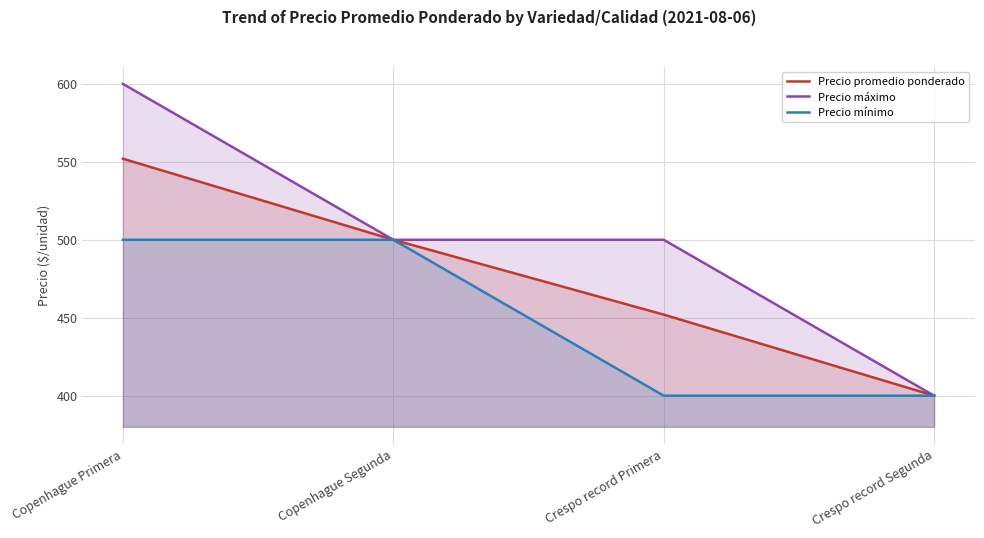

What position from the right is Copenhague Segunda?

3